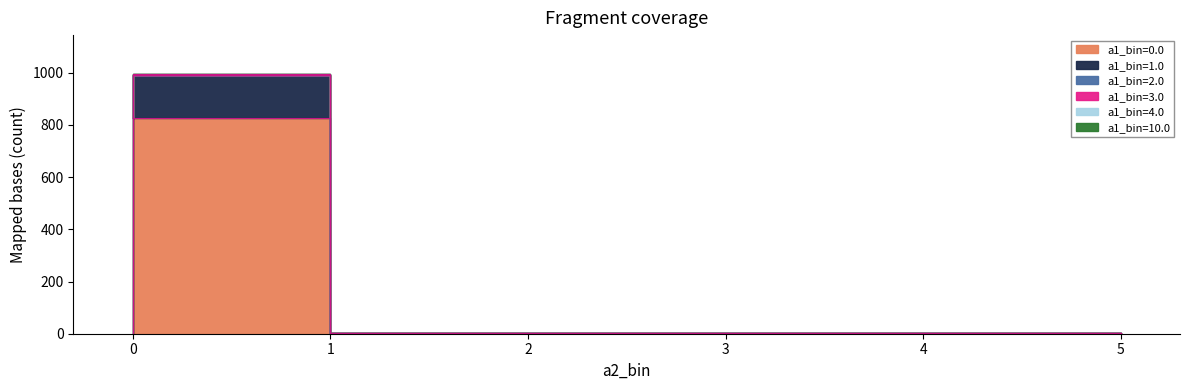

Which series changed the most between 2.0 and 3.0?

a1_bin=1